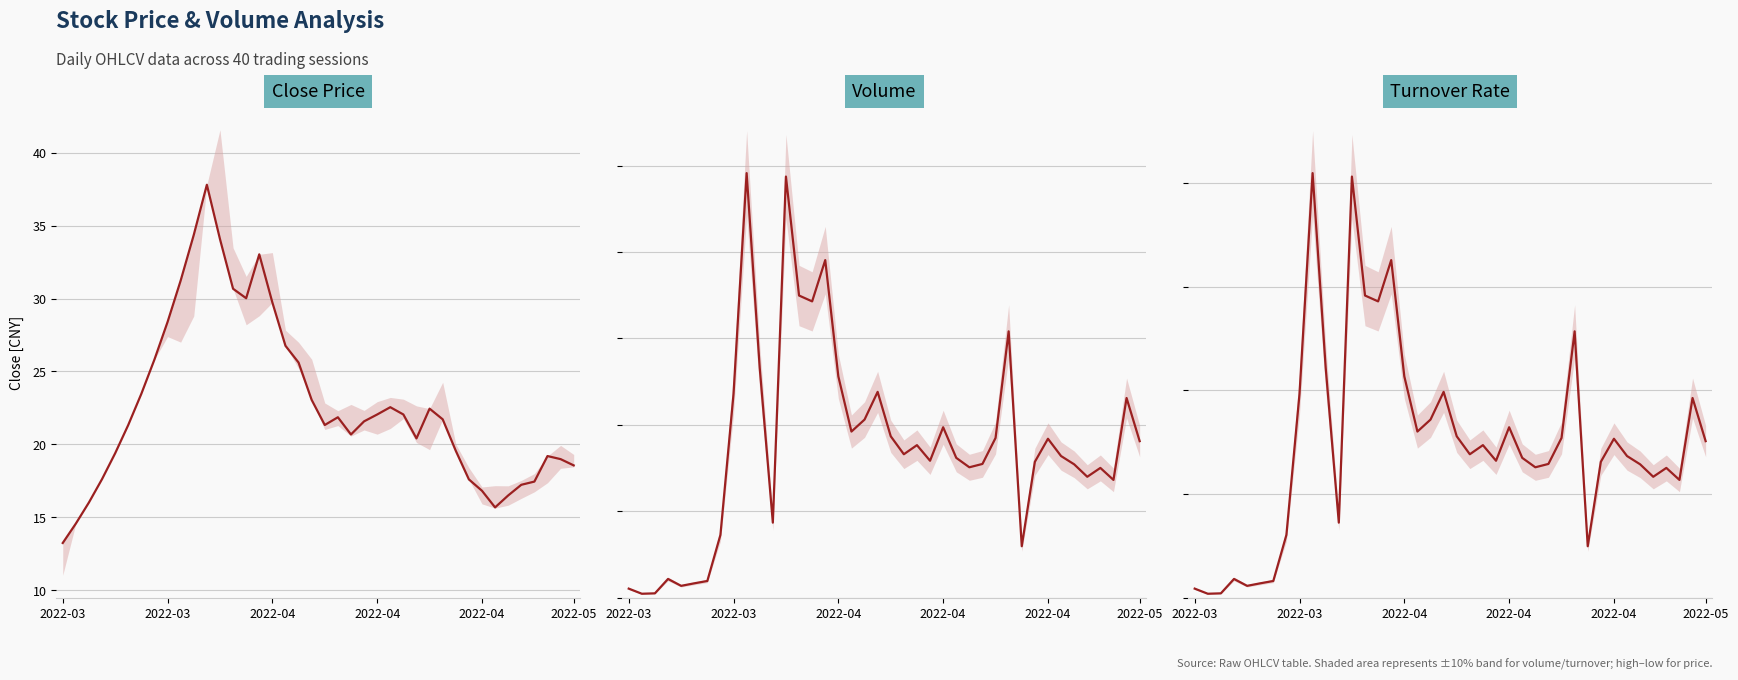

True or false: Volume and Turnover Rate intersect in this chart.

False